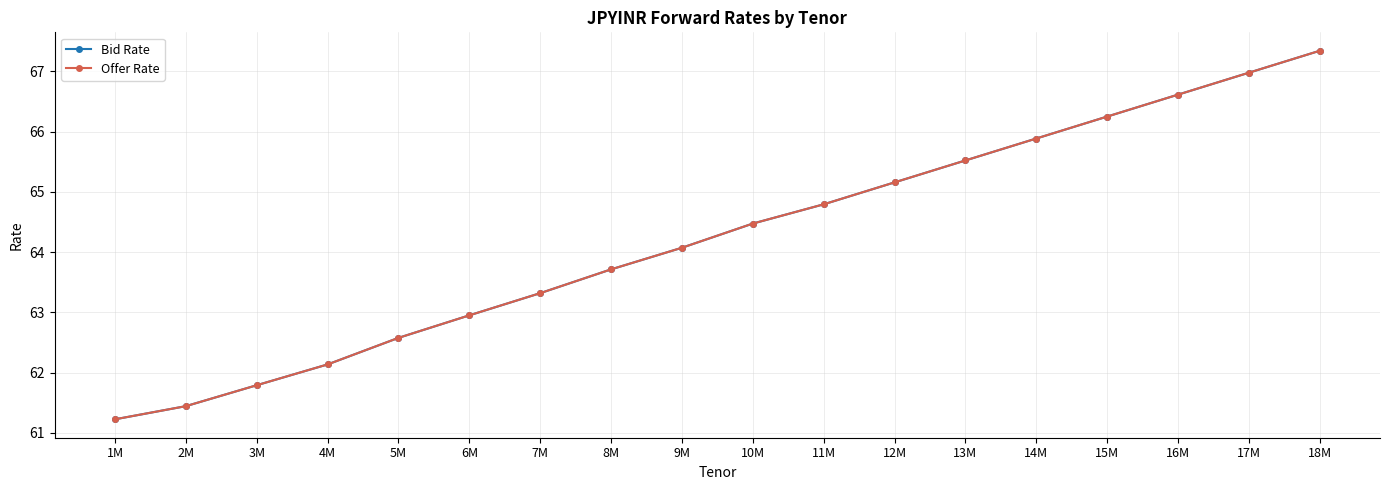

What is the difference between the Bid Rate values at 14M and 10M?

1.4